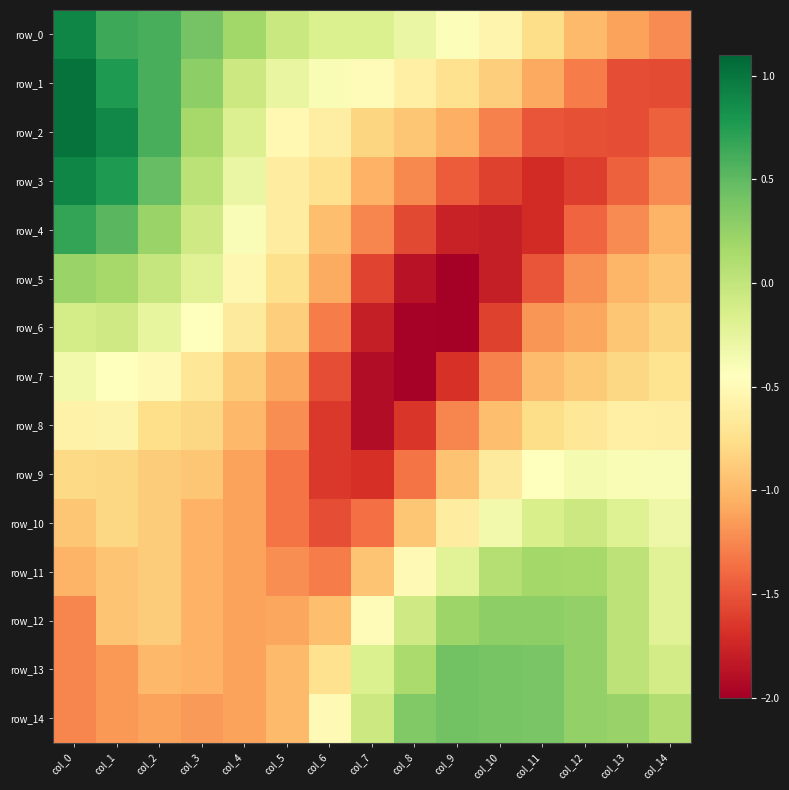

Reading right to left, what are all the values shown in this chart?

row_0: -1.2	-1.1	-1.0	-0.8	-0.6	-0.4	-0.3	-0.2	-0.2	-0.0	0.2	0.4	0.6	0.6	0.9
row_1: -1.5	-1.5	-1.3	-1.1	-0.9	-0.7	-0.6	-0.5	-0.4	-0.3	-0.1	0.3	0.6	0.8	1.0
row_2: -1.4	-1.5	-1.5	-1.5	-1.3	-1.0	-0.9	-0.8	-0.6	-0.5	-0.2	0.2	0.6	0.9	1.0
row_3: -1.2	-1.4	-1.6	-1.7	-1.6	-1.5	-1.2	-1.0	-0.7	-0.6	-0.3	0.0	0.5	0.8	0.9
row_4: -1.0	-1.2	-1.4	-1.7	-1.8	-1.8	-1.6	-1.3	-1.0	-0.6	-0.4	-0.1	0.2	0.5	0.7
row_5: -0.9	-1.0	-1.2	-1.5	-1.8	-2.0	-1.9	-1.6	-1.1	-0.7	-0.5	-0.2	-0.0	0.2	0.2
row_6: -0.8	-0.9	-1.1	-1.2	-1.6	-2.0	-2.0	-1.8	-1.3	-0.9	-0.6	-0.4	-0.3	-0.1	-0.1
row_7: -0.7	-0.8	-0.9	-1.0	-1.3	-1.7	-2.0	-1.9	-1.5	-1.1	-0.9	-0.7	-0.5	-0.4	-0.3
row_8: -0.6	-0.6	-0.7	-0.8	-1.0	-1.3	-1.7	-1.9	-1.6	-1.2	-1.0	-0.8	-0.8	-0.6	-0.6
row_9: -0.4	-0.4	-0.4	-0.5	-0.7	-0.9	-1.3	-1.7	-1.6	-1.3	-1.1	-0.9	-0.9	-0.8	-0.8
row_10: -0.3	-0.2	-0.1	-0.1	-0.3	-0.6	-0.9	-1.4	-1.5	-1.3	-1.1	-1.0	-0.9	-0.8	-0.9
row_11: -0.2	0.0	0.2	0.2	0.1	-0.2	-0.5	-0.9	-1.3	-1.2	-1.1	-1.0	-0.9	-0.9	-1.0
row_12: -0.2	0.0	0.3	0.3	0.3	0.2	-0.1	-0.5	-1.0	-1.1	-1.1	-1.0	-0.9	-0.9	-1.3
row_13: -0.1	0.0	0.3	0.4	0.4	0.4	0.1	-0.2	-0.7	-1.0	-1.1	-1.0	-1.0	-1.2	-1.3
row_14: 0.1	0.2	0.3	0.4	0.4	0.4	0.3	-0.1	-0.5	-1.0	-1.1	-1.2	-1.1	-1.2	-1.3